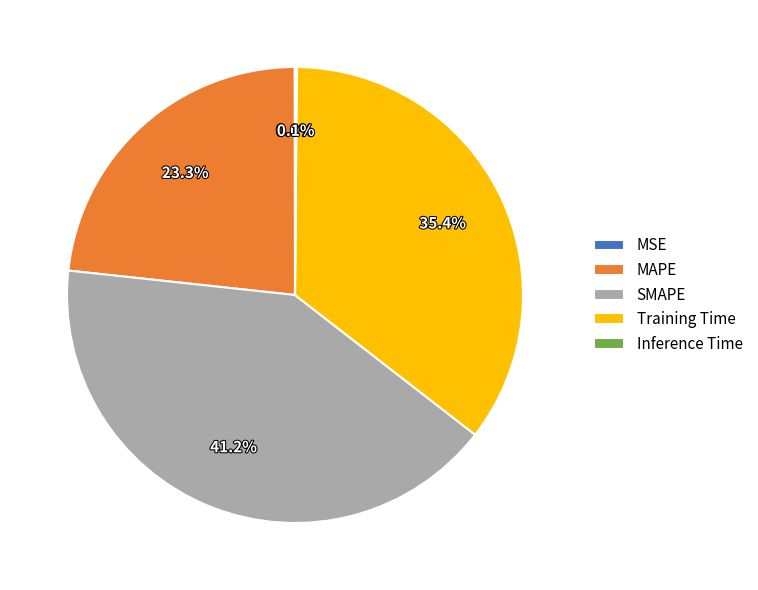

What portion of the pie excludes MAPE?

76.7%